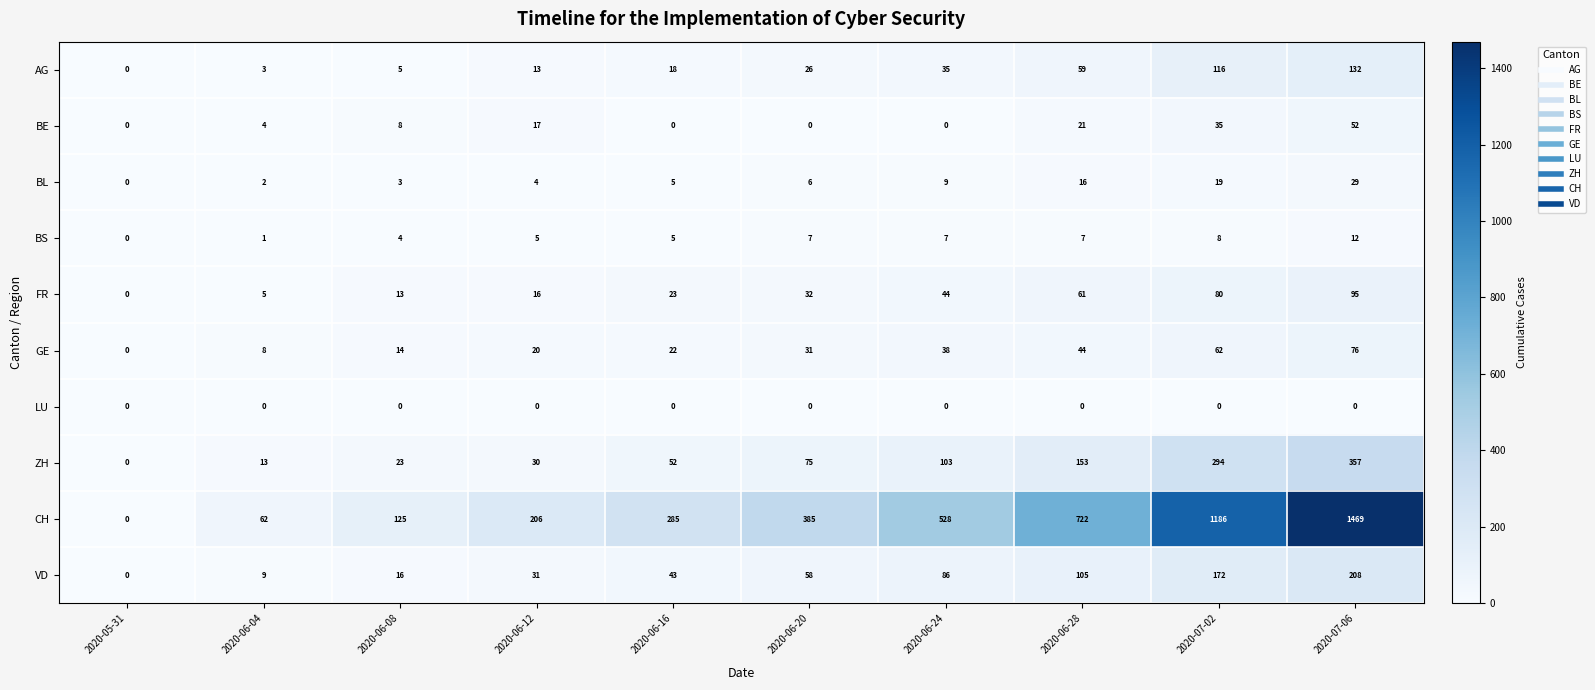

Between 2020-06-20 and 2020-06-24, which series saw the biggest shift?

CH